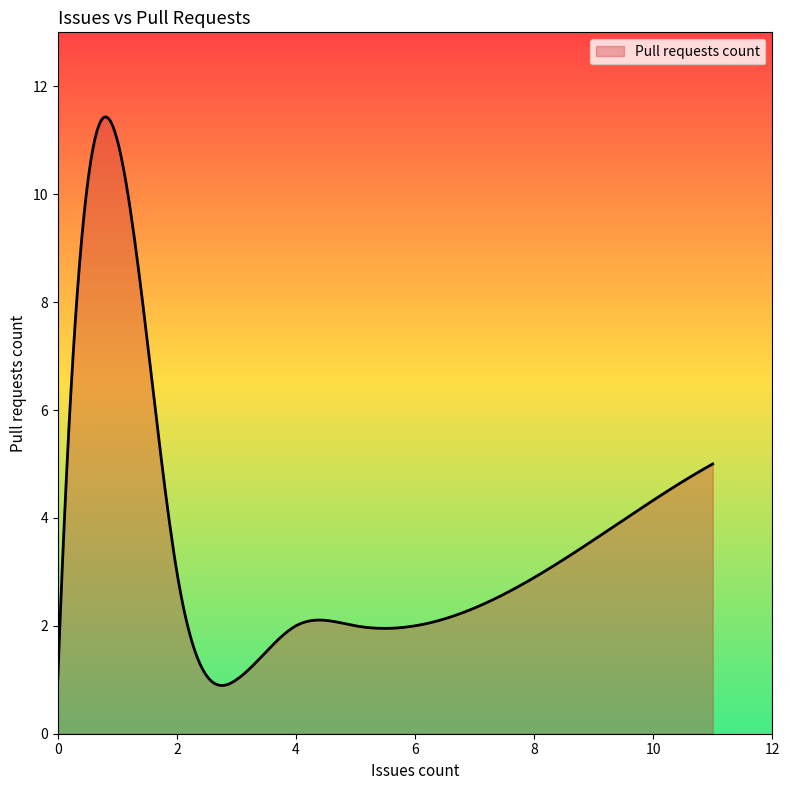

What is the smallest value displayed?

0.9